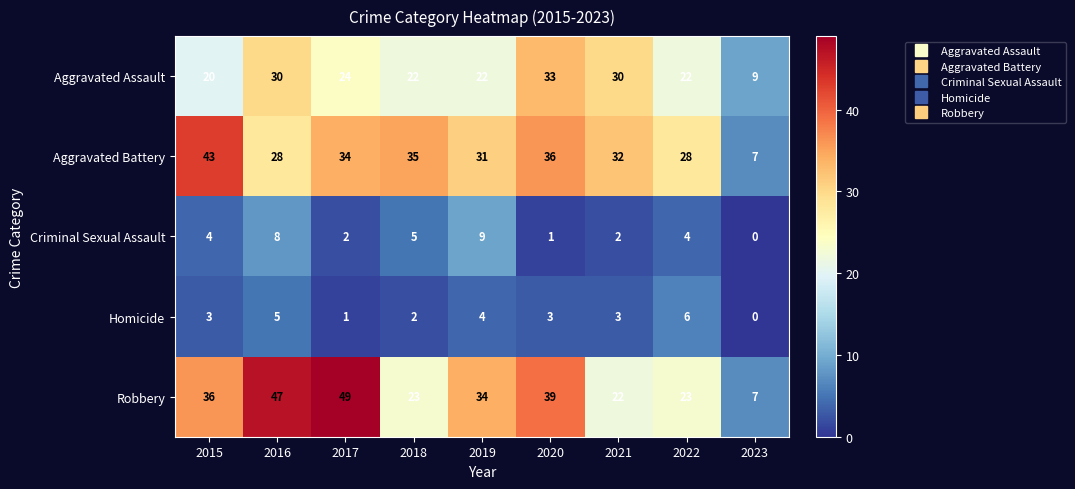

At how many categories does at least one series exceed 48?

1